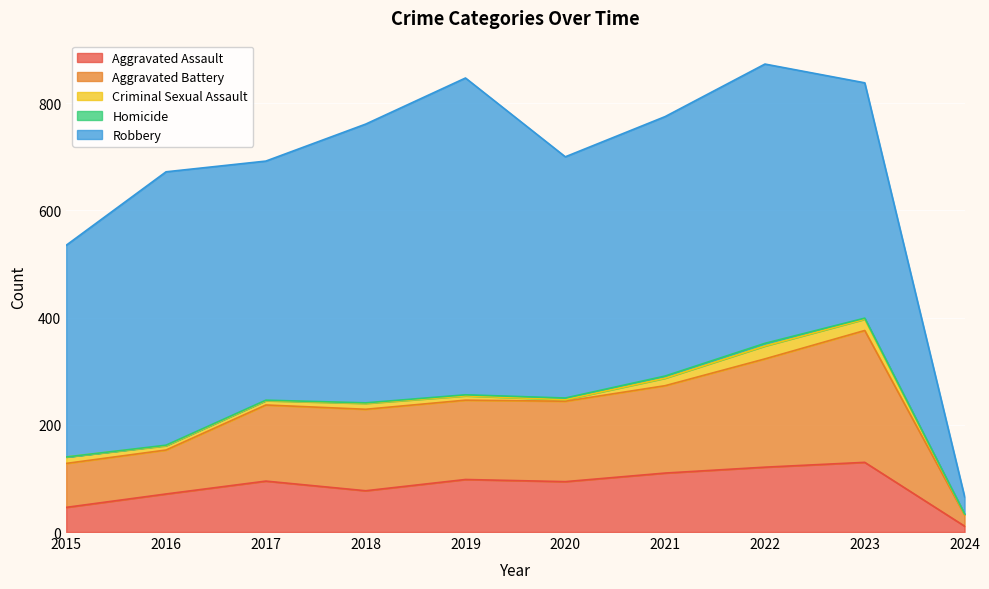

True or false: Robbery and Criminal Sexual Assault cross at least once.

False